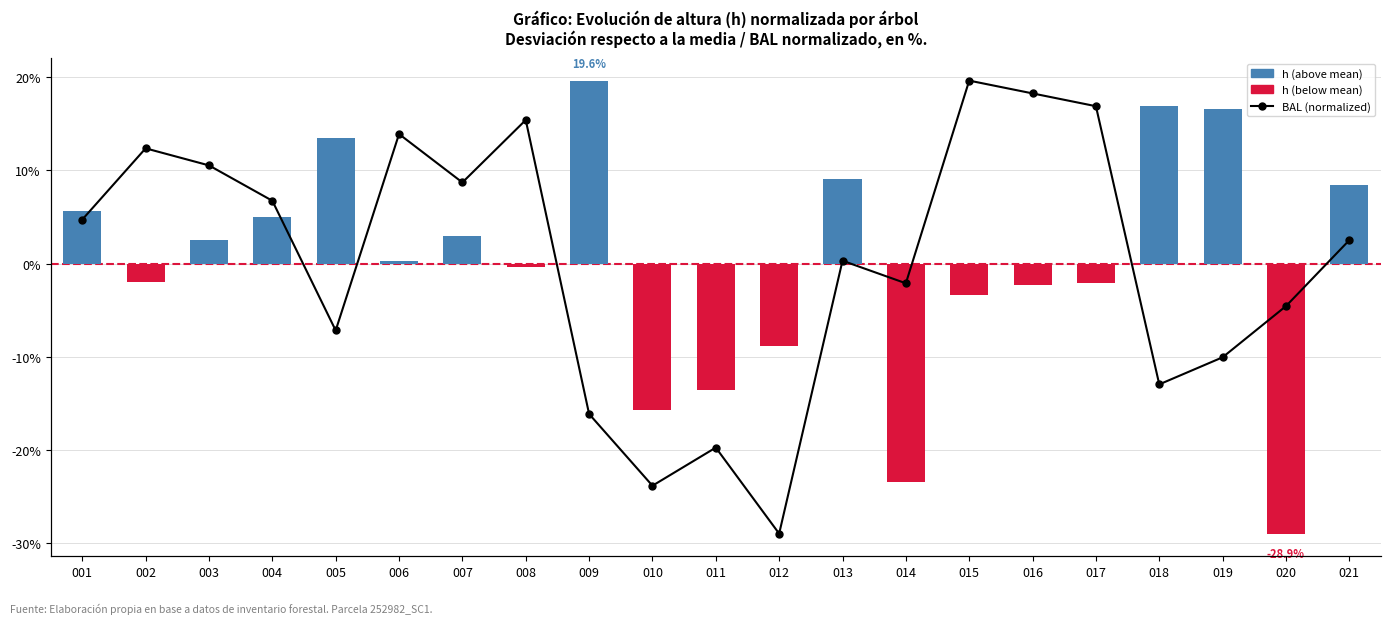

True or false: BAL (normalized) has a value of 7.9 at 021.

True